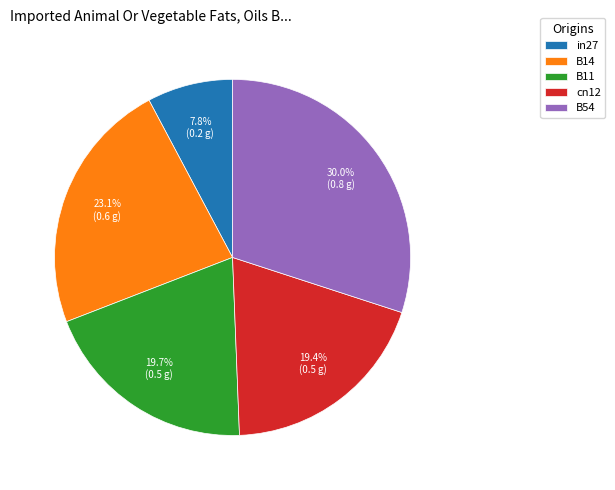

Combined, what portion of the pie is B11 and B14?

42.8%